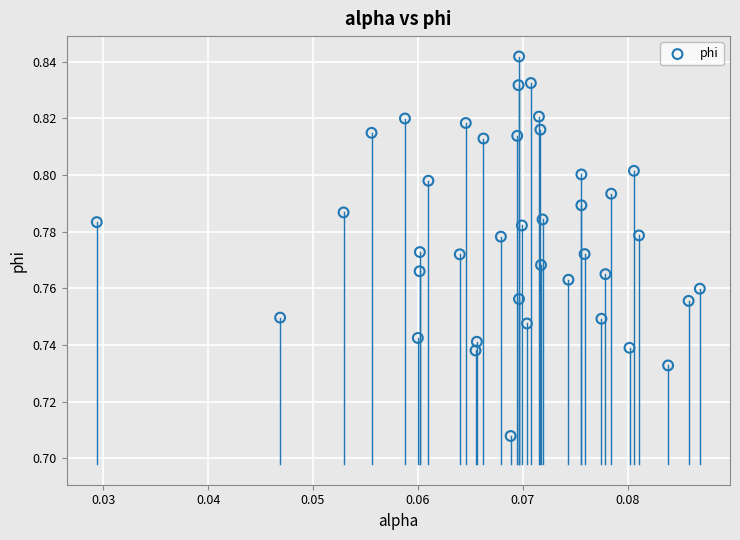

How many points are shown in the scatter plot?

40